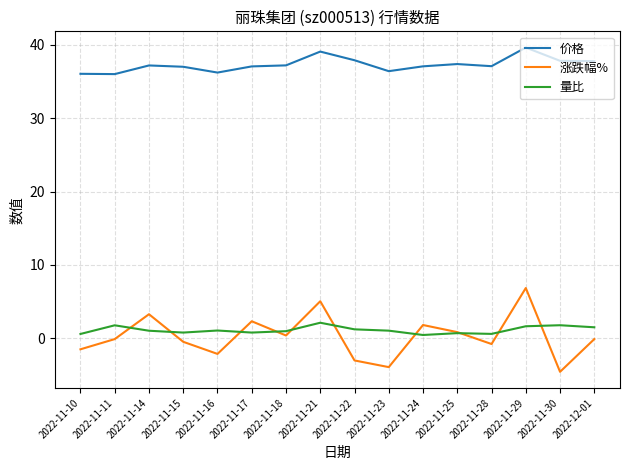

Which series has the widest spread of values?

涨跌幅%